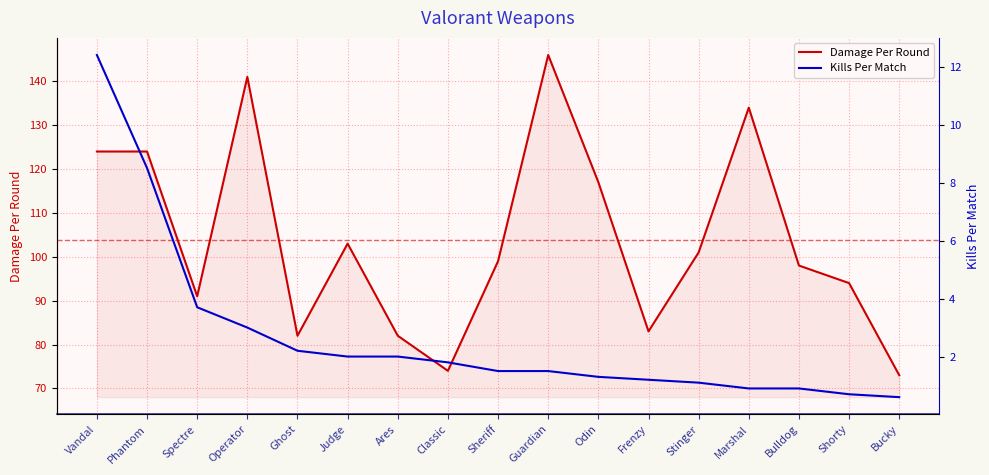

Which category has the highest value in the Kills Per Match series?

Vandal